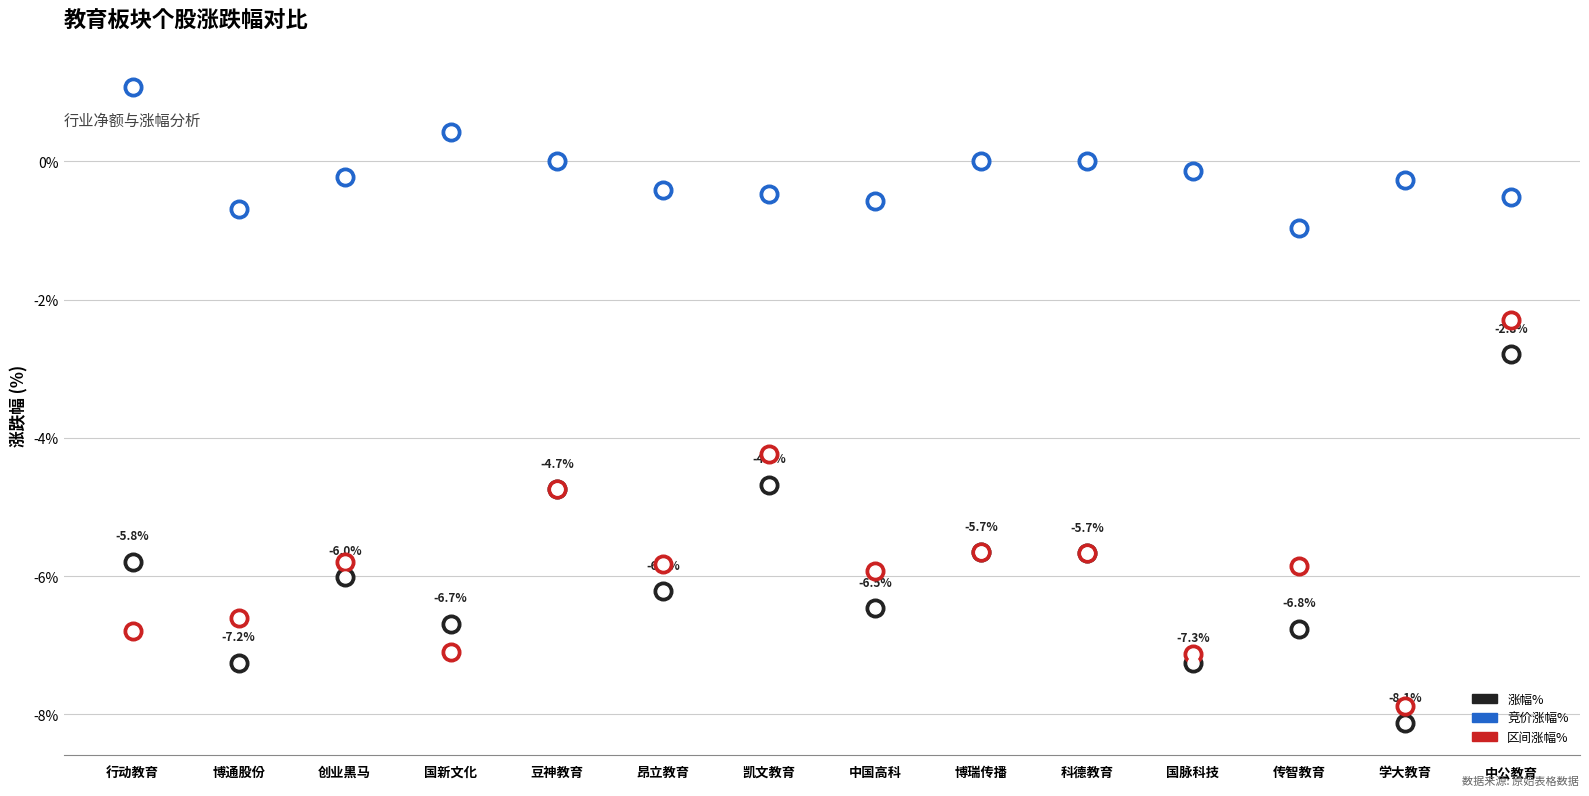

What is the total value across all series at 学大教育?

-16.3